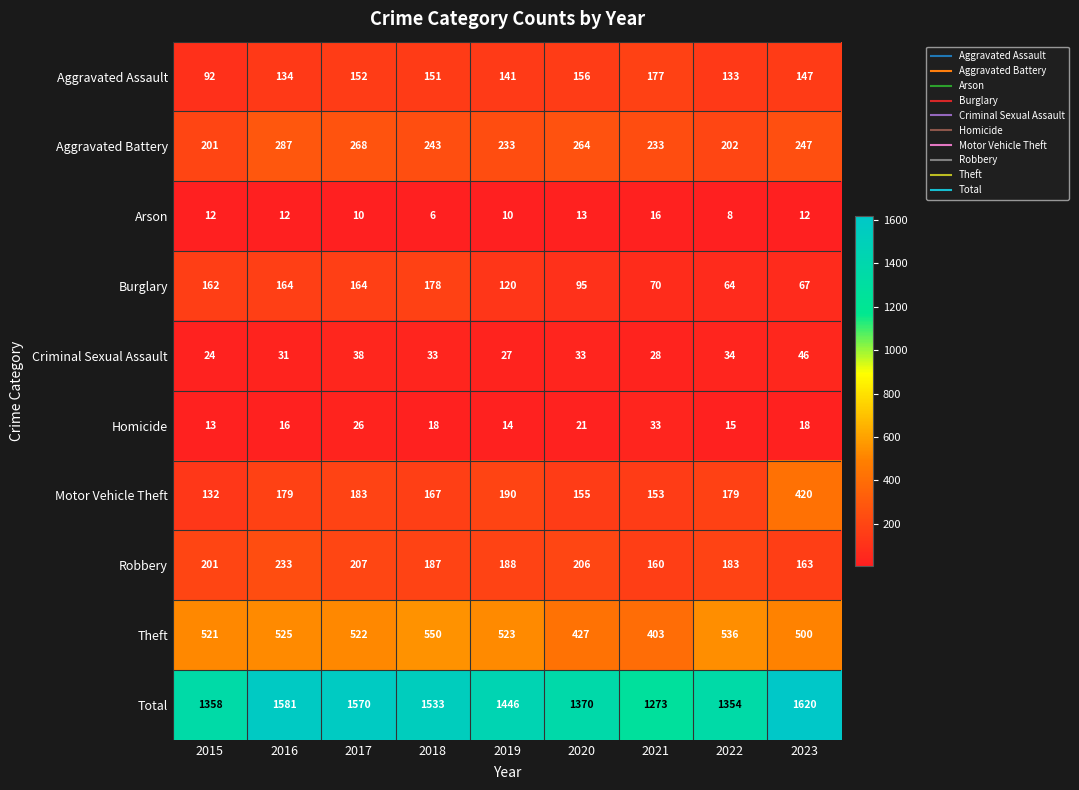

At which category is the sum across all series the highest?

2023